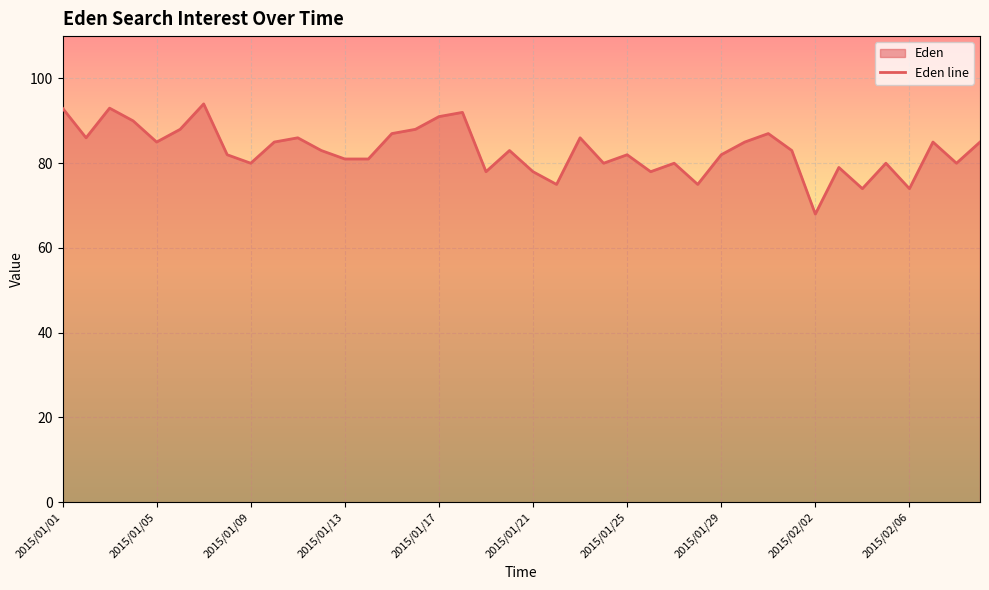

What is the minimum value shown in the chart?

68